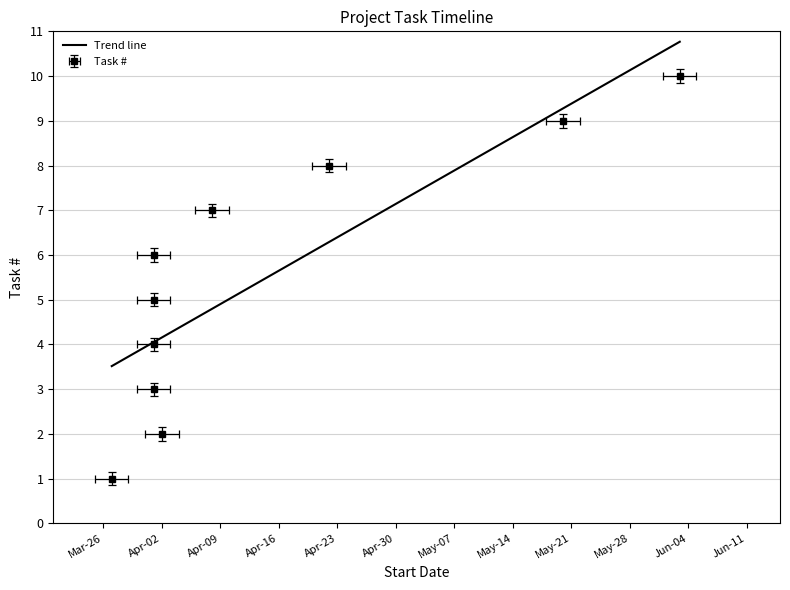

Which has a higher value, Mar-26 or Apr-09?

Apr-09